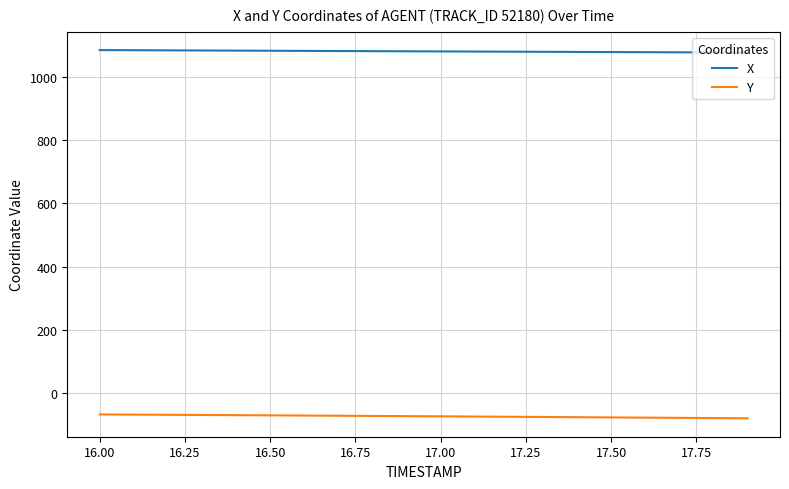

Rank the series by their maximum value, from lowest to highest.

Y, X